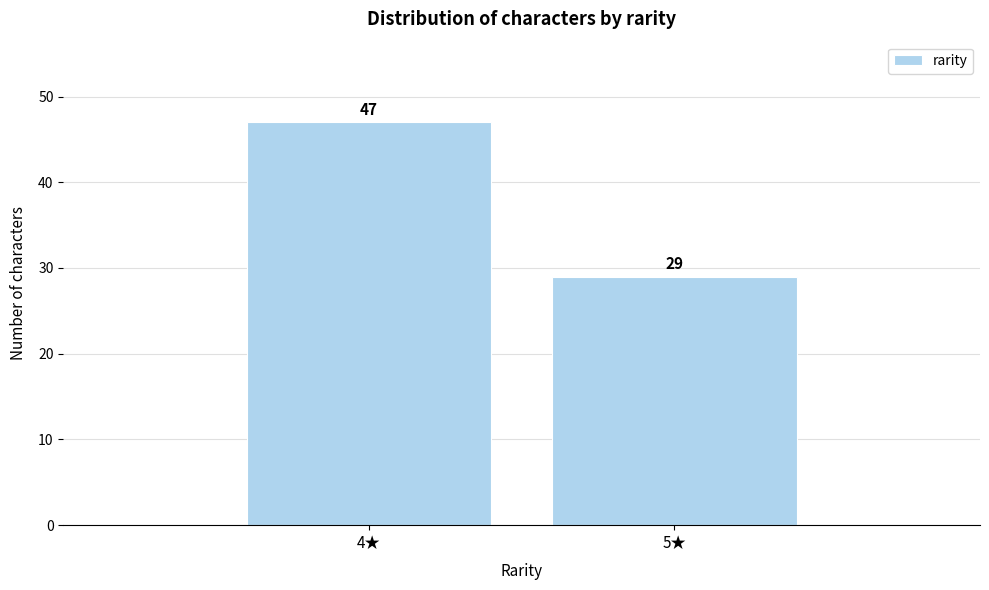

Reading right to left, list all the values displayed in this chart.

29	47